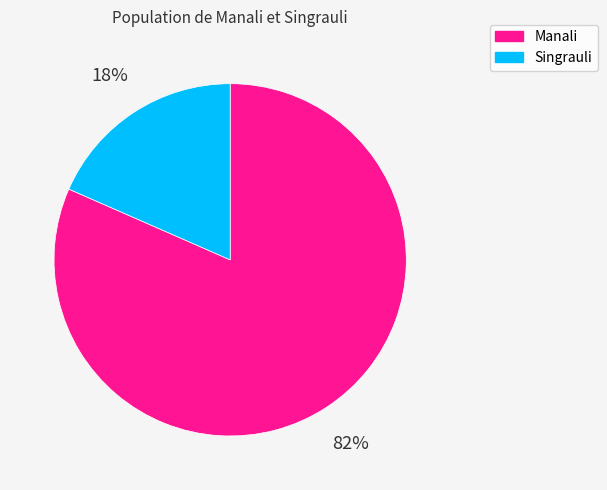

Does Manali account for over 50% of the chart?

Yes